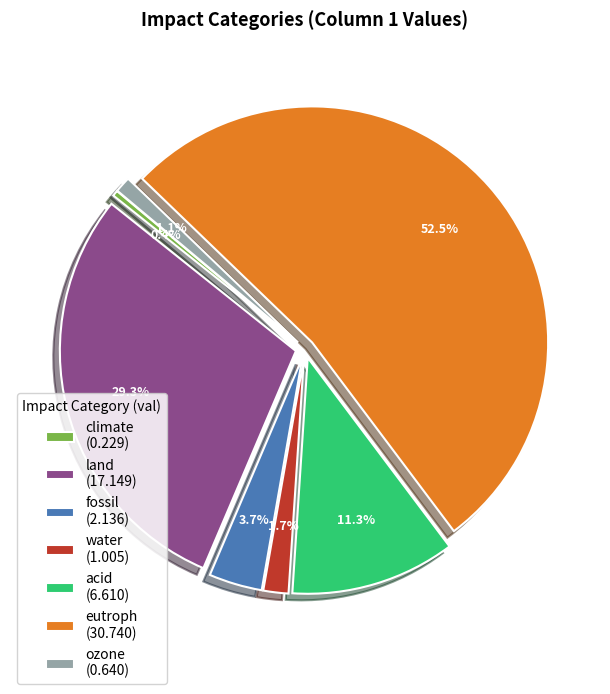

Which category has the smallest portion of the pie?

climate